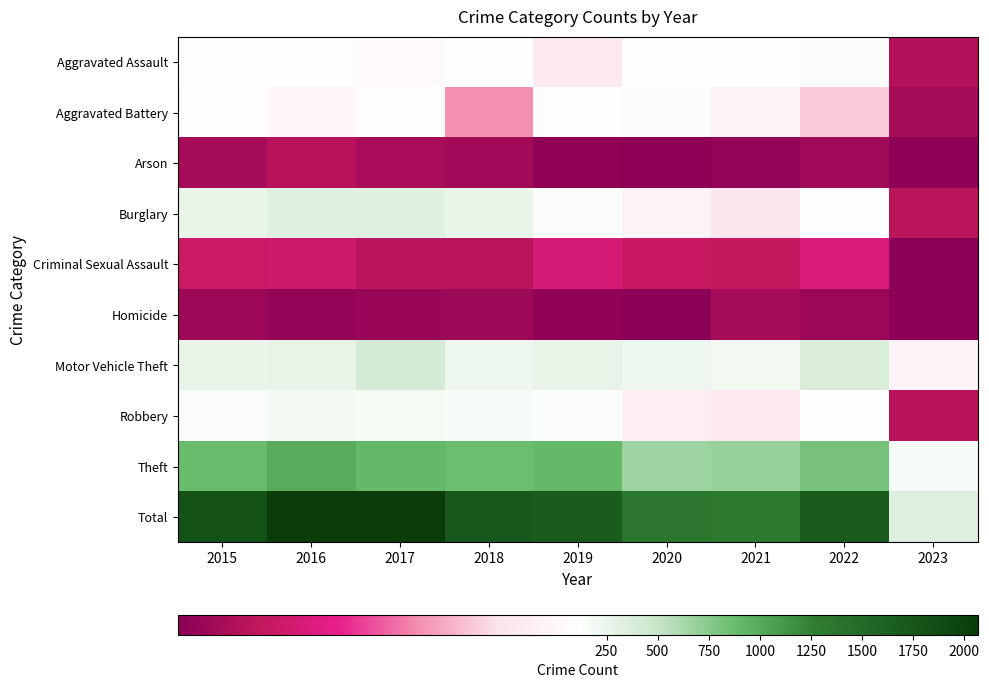

Reading left to right, what are all the values shown in this chart?

Aggravated Assault: 2015=110	2016=118	2017=105	2018=115	2019=92	2020=113	2021=115	2022=154	2023=18
Aggravated Battery: 2015=108	2016=102	2017=108	2018=67	2019=108	2020=126	2021=100	2022=81	2023=13
Arson: 2015=13	2016=20	2017=14	2018=12	2019=5	2020=4	2021=6	2022=11	2023=4
Burglary: 2015=254	2016=333	2017=329	2018=257	2019=143	2020=100	2021=90	2022=116	2023=21
Criminal Sexual Assault: 2015=28	2016=30	2017=21	2018=21	2019=35	2020=27	2021=26	2022=38	2023=3
Homicide: 2015=9	2016=7	2017=8	2018=10	2019=5	2020=2	2021=13	2022=9	2023=3
Motor Vehicle Theft: 2015=261	2016=265	2017=411	2018=231	2019=273	2020=222	2021=193	2022=373	2023=99
Robbery: 2015=154	2016=194	2017=178	2018=155	2019=135	2020=97	2021=91	2022=111	2023=20
Theft: 2015=874	2016=984	2017=892	2018=868	2019=891	2020=666	2021=678	2022=819	2023=160
Total: 2015=1811	2016=2053	2017=2066	2018=1736	2019=1687	2020=1357	2021=1312	2022=1712	2023=341